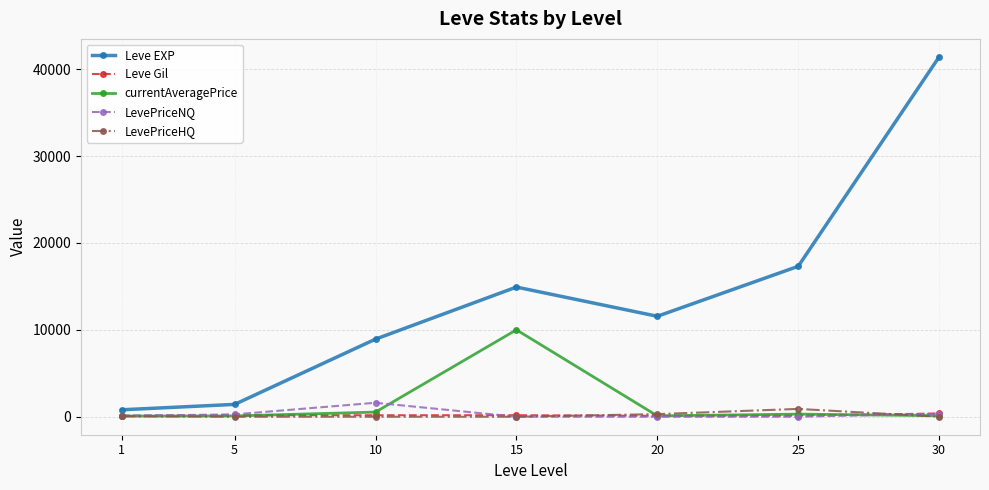

The value of LevePriceNQ at 1 is 99.0. True or false?

True